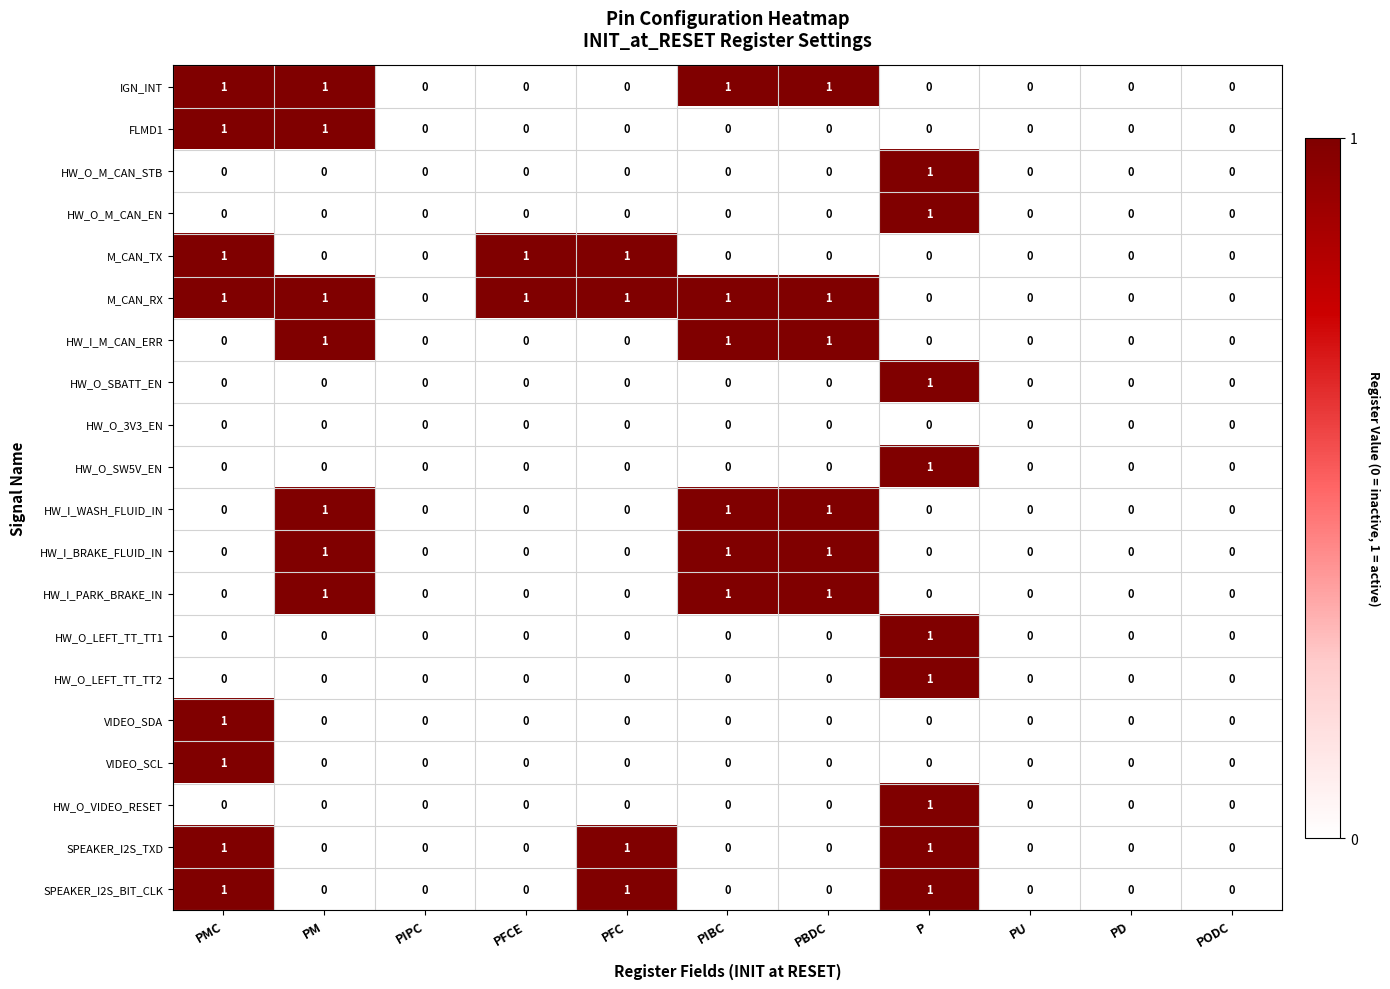

Is the value of M_CAN_RX at PIPC greater than the value of HW_O_LEFT_TT_TT1 at P?

No